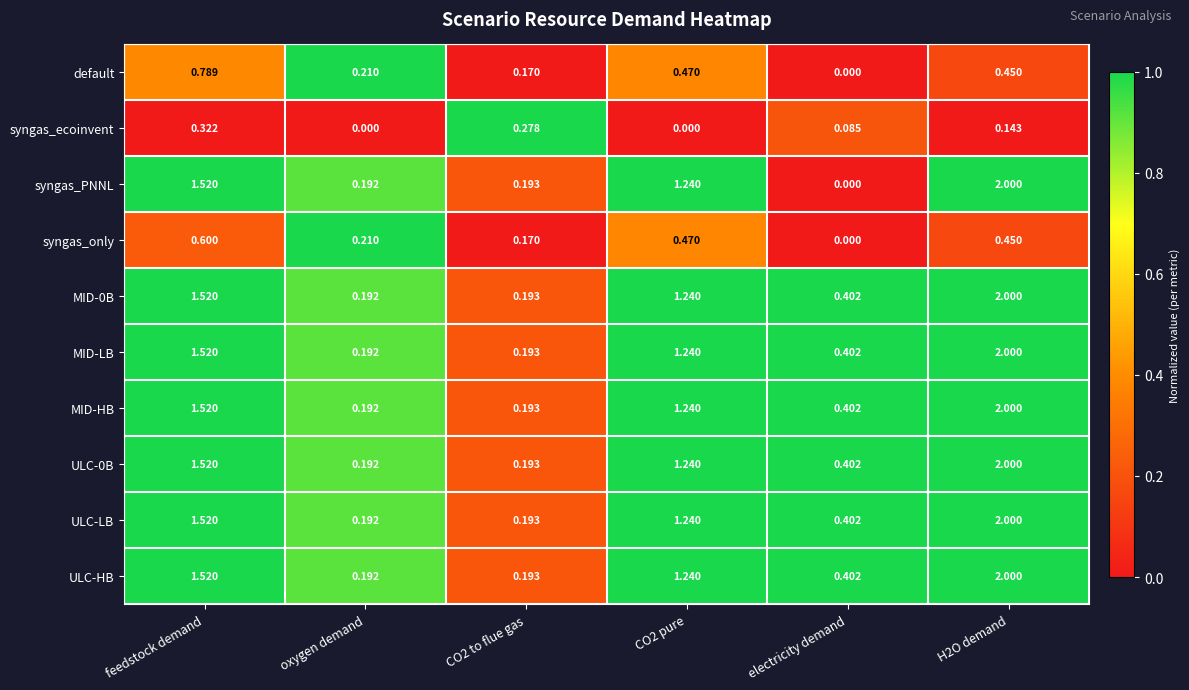

Where is syngas_only nearest to the value 0?

electricity demand